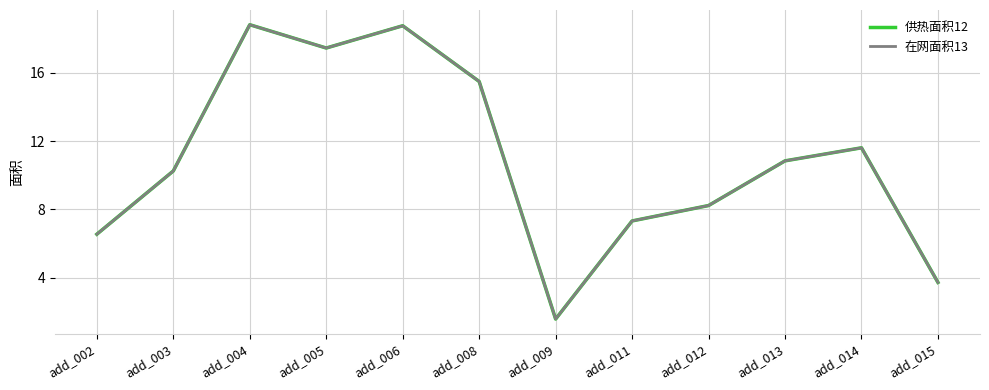

Is this an area chart (filled region under the line)?

No